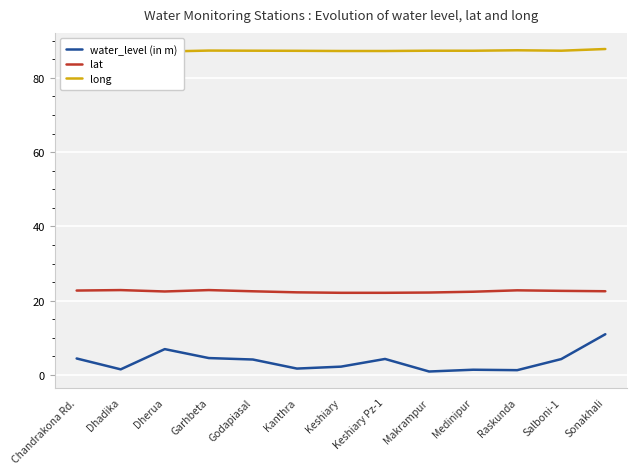

True or false: lat and water_level (in m) cross at least once.

False